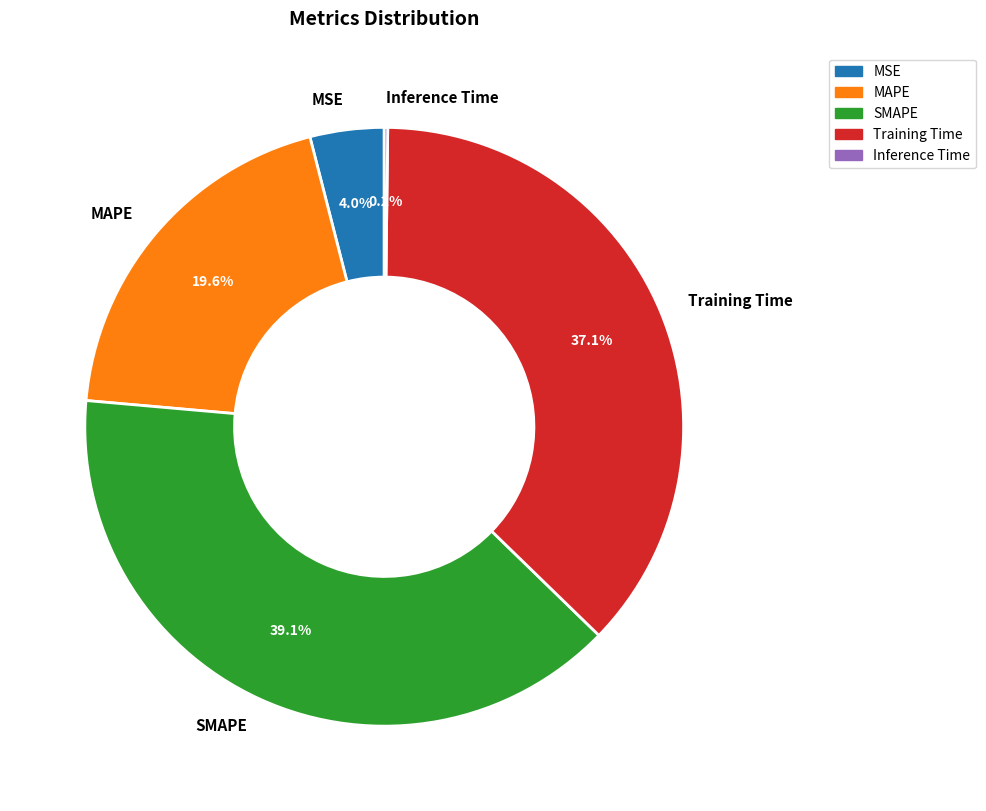

How much of the chart is everything except MSE?

96.0%